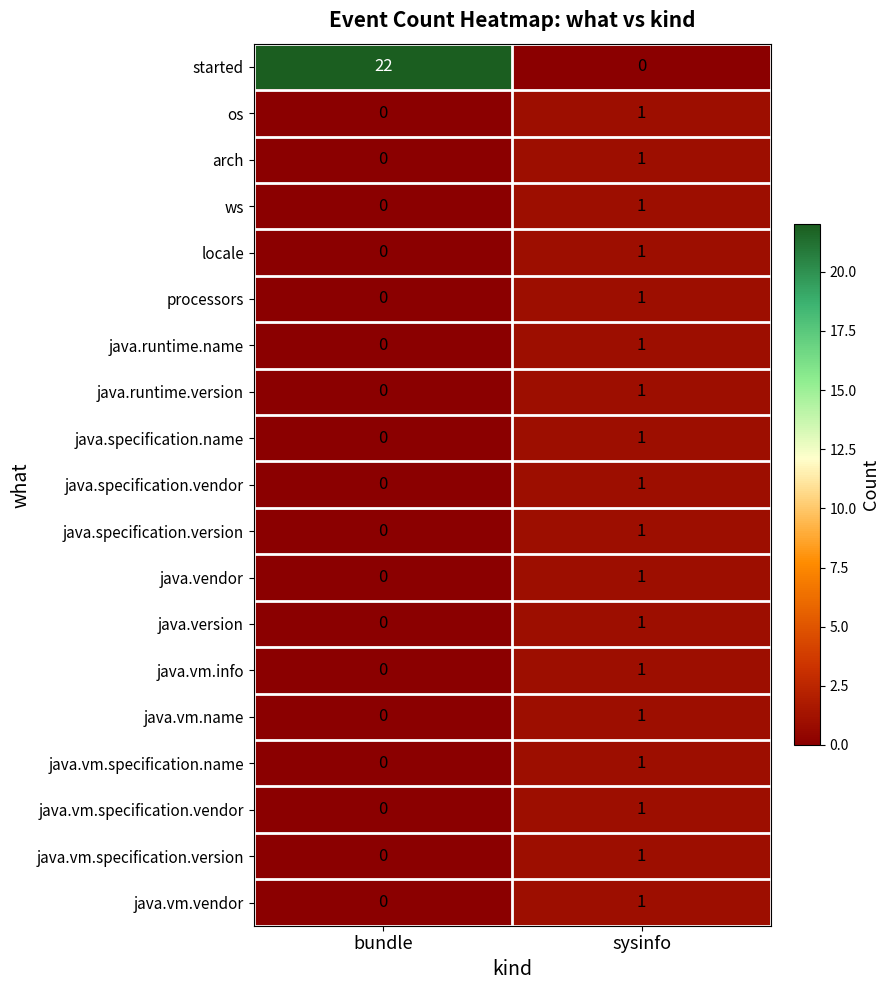

Where is os nearest to the value 0?

bundle